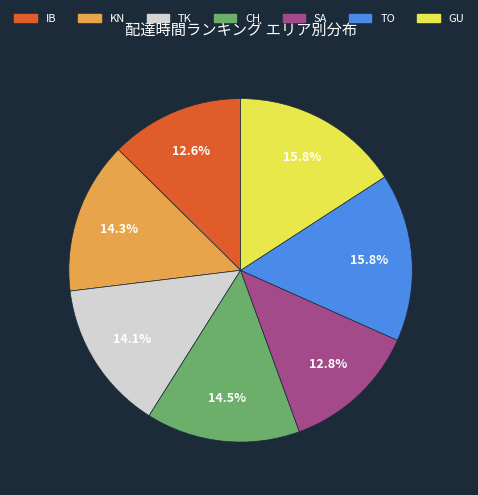

Is there any slice that represents more than half of the pie?

No